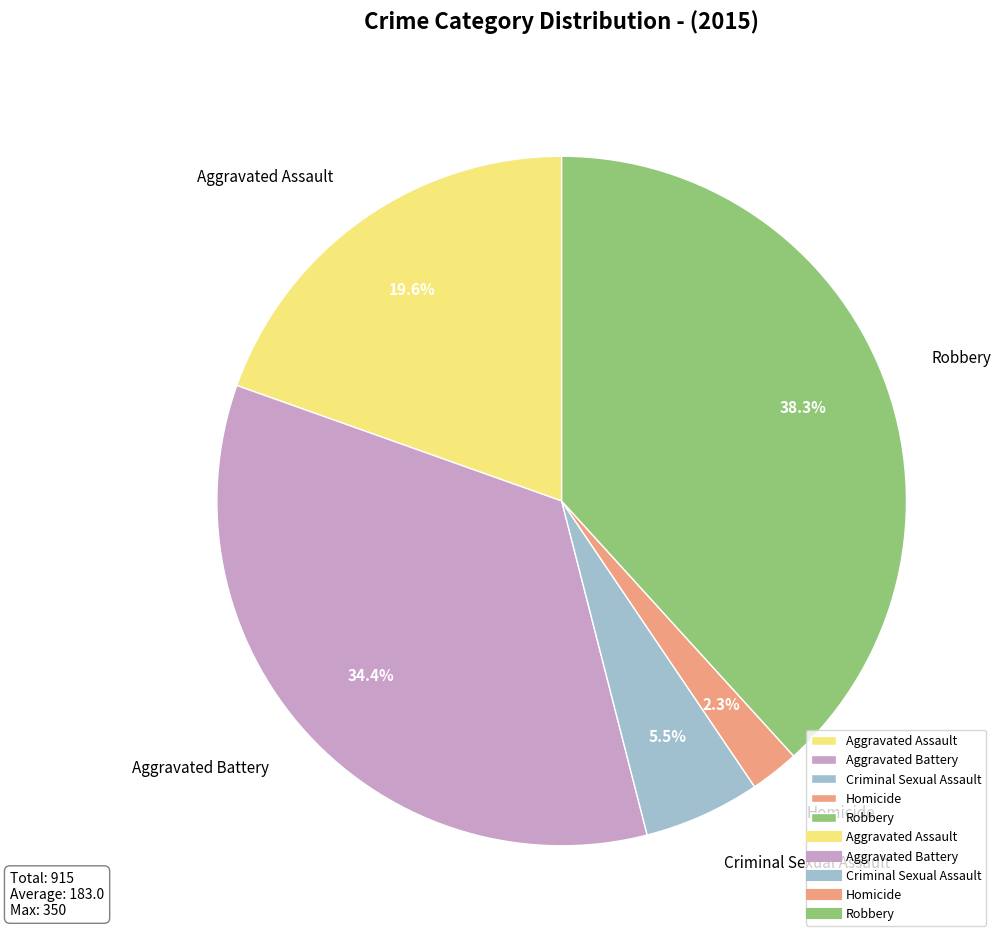

Is it true that Robbery is 38% of the pie?

True